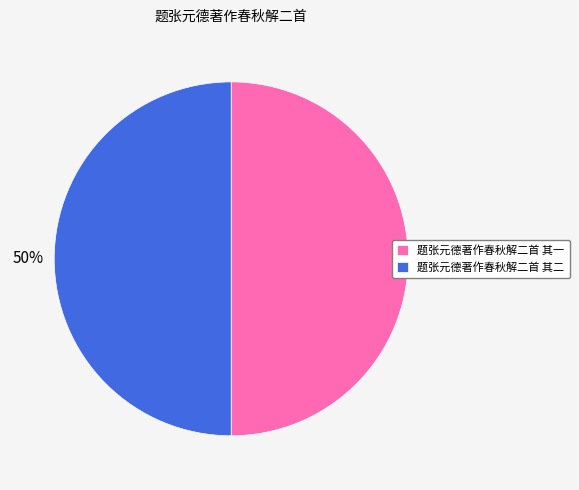

Is the sum of 题张元德著作春秋解二首 其一 and 题张元德著作春秋解二首 其二 greater than half?

Yes